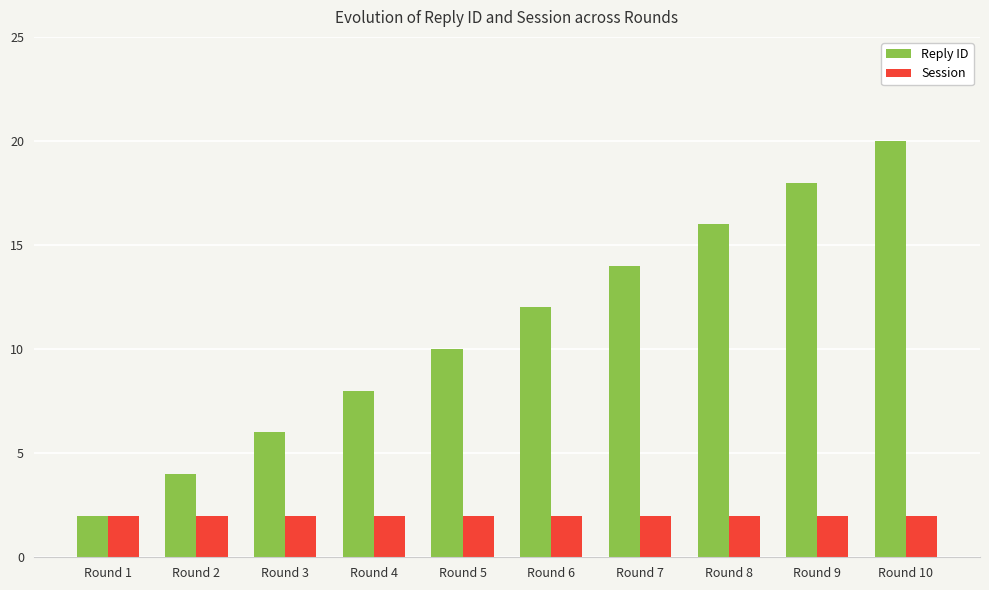

The Session series shows 2 at Round 1. True or false?

True